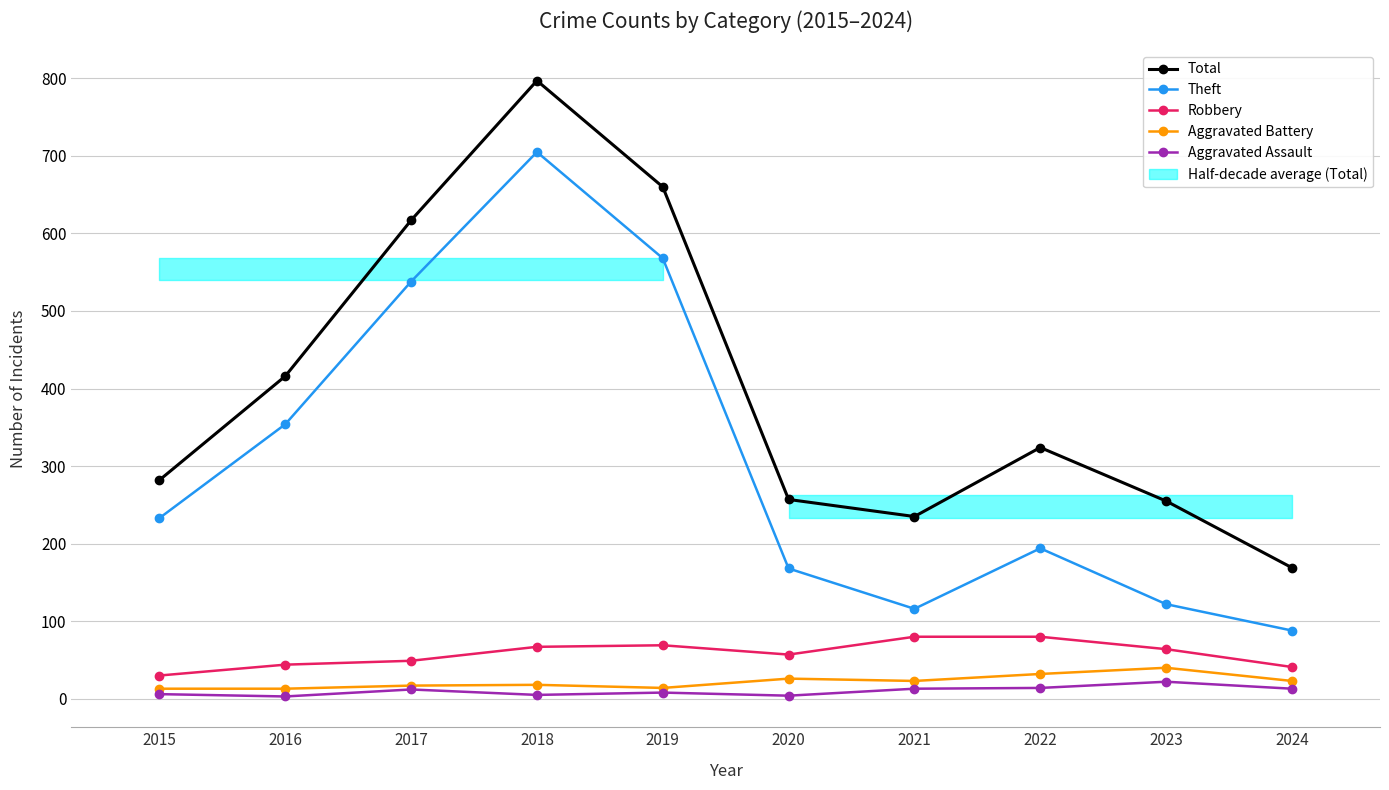

At which category is the sum across all series the highest?

2018